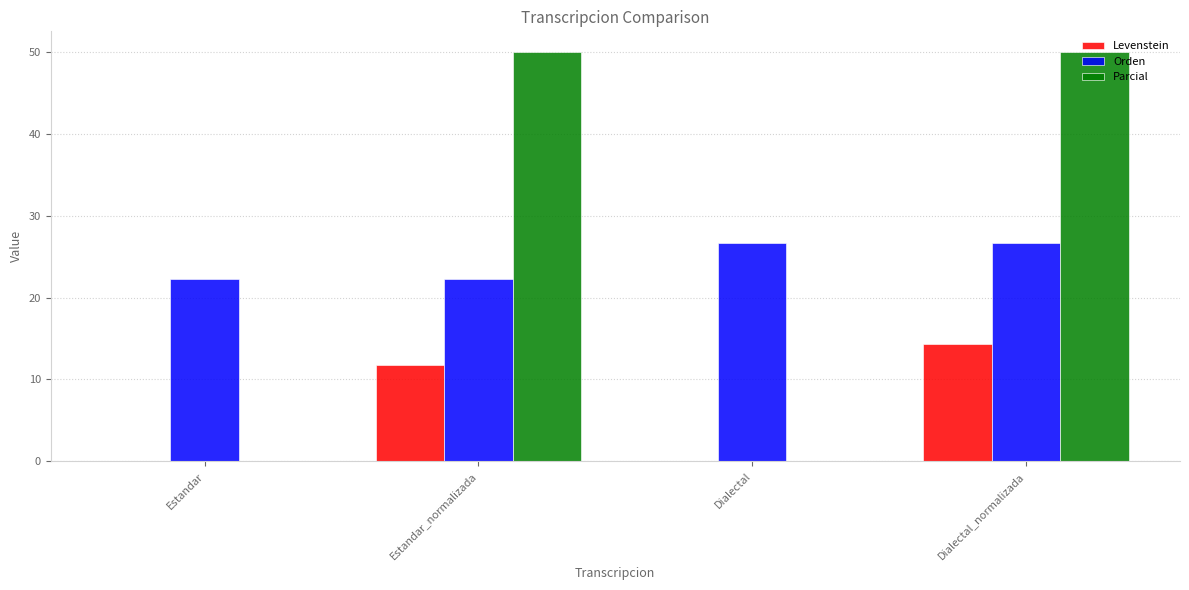

Which series has the widest spread of values?

Parcial